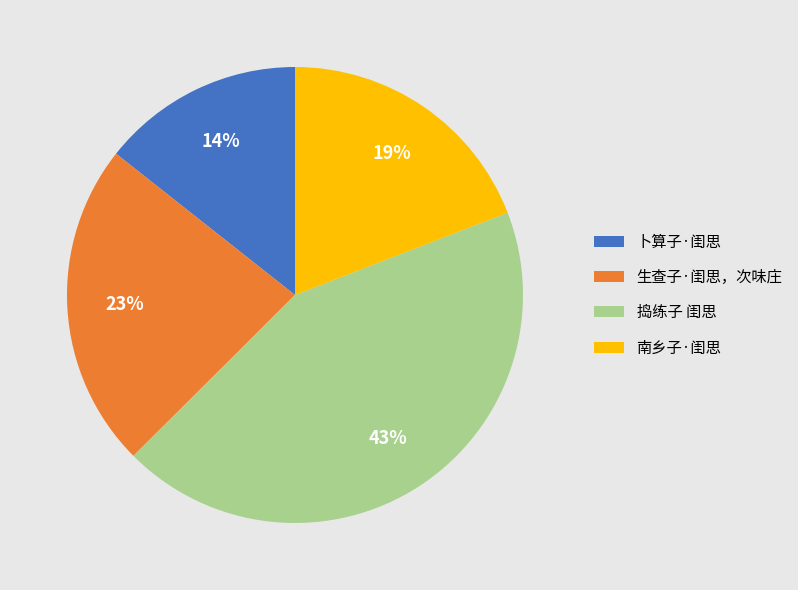

The 卜算子·闺思 slice represents 1% of the pie. True or false?

False